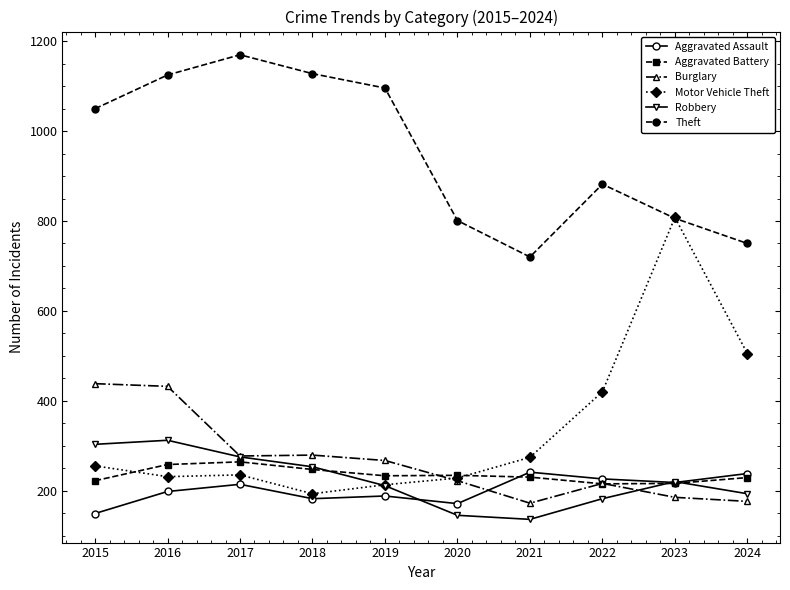

Where is the first local maximum for Theft?

2017